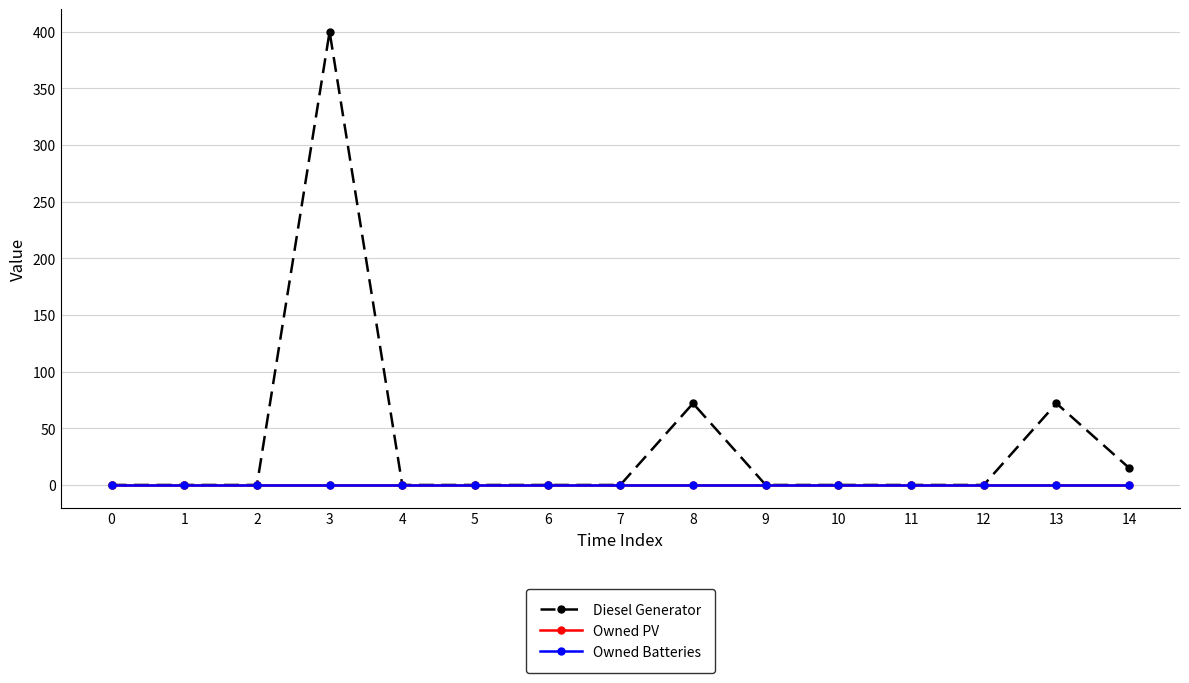

Which series has the largest total across all categories?

Diesel Generator